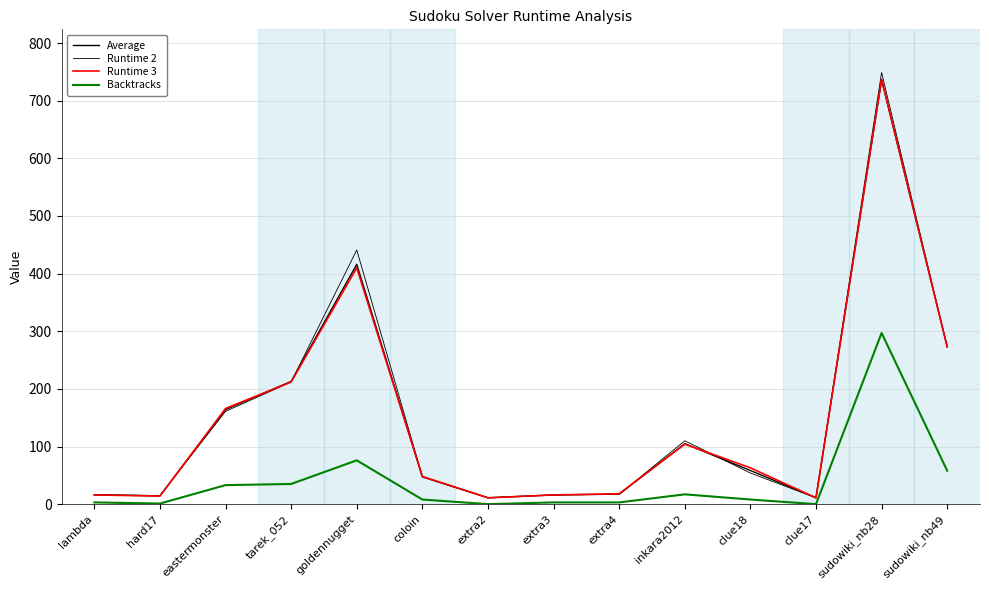

Which series has the largest total across all categories?

Runtime 2